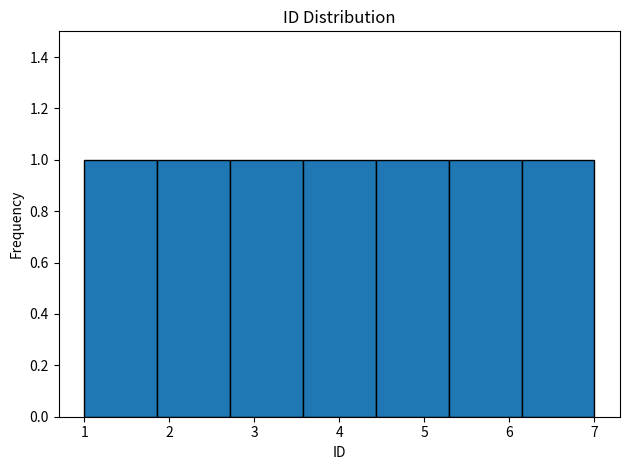

Reading left to right, list every bar in this chart as the range it spans on the x-axis followed by its height. Neither the bar edges nor the heights are printed on the chart, so give them approximately, as read against the axes.

1.0 to 1.9: 1
1.9 to 2.7: 1
2.7 to 3.6: 1
3.6 to 4.4: 1
4.4 to 5.3: 1
5.3 to 6.1: 1
6.1 to 7.0: 1